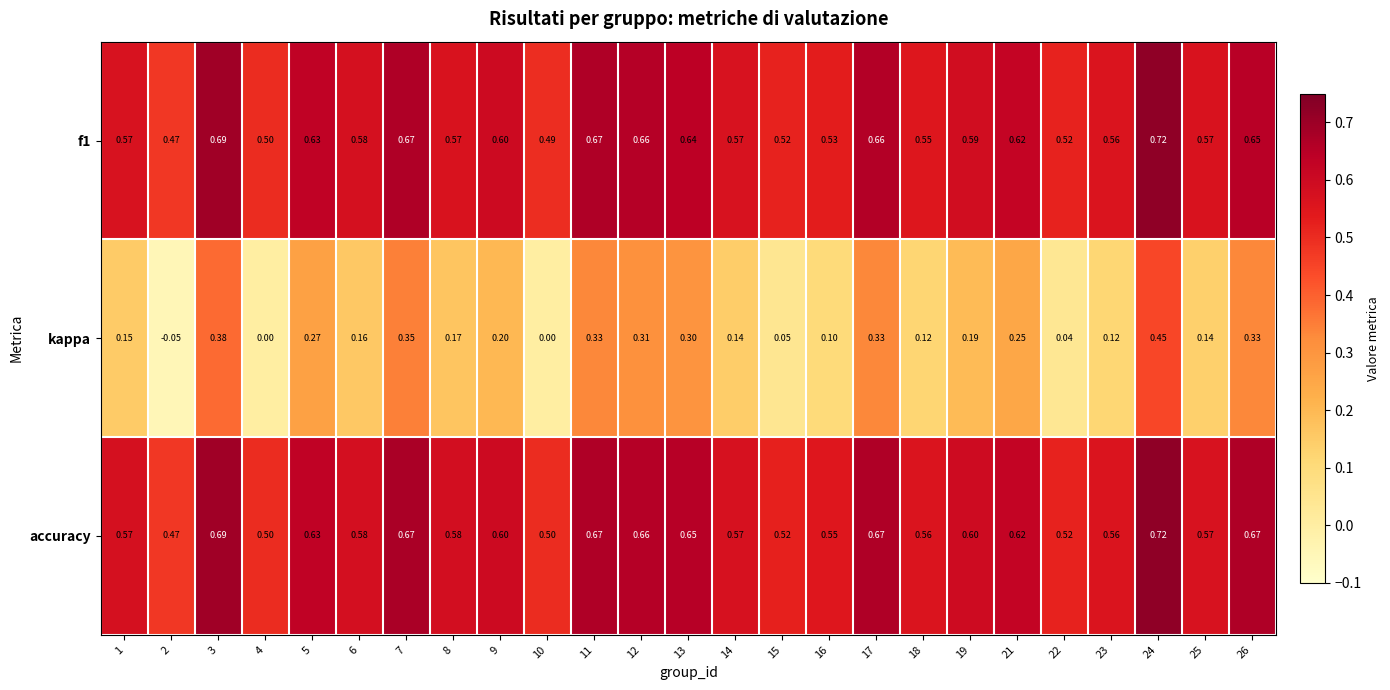

Which series has the largest range (max minus min)?

kappa